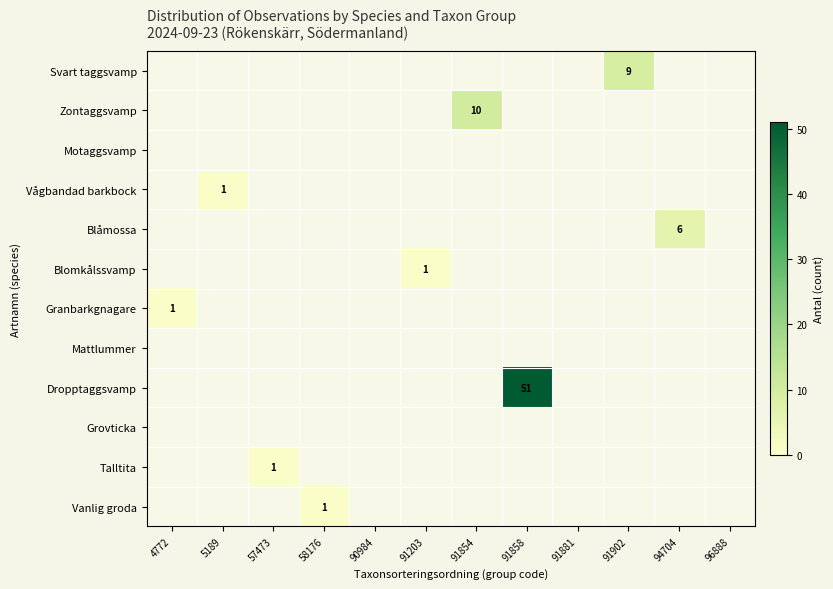

Which has a higher value, 96888 or 94704?

94704